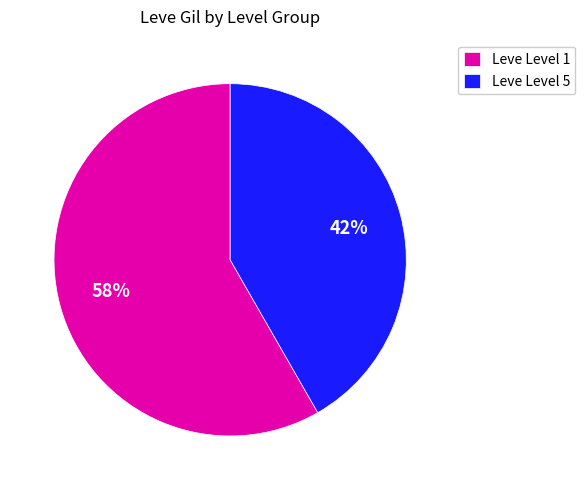

Which has a higher value, Leve Level 1 or Leve Level 5?

Leve Level 1